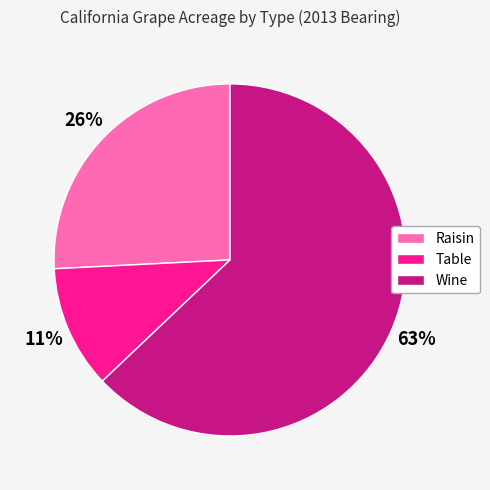

To the nearest percent, what percentage of the pie is Table?

11%